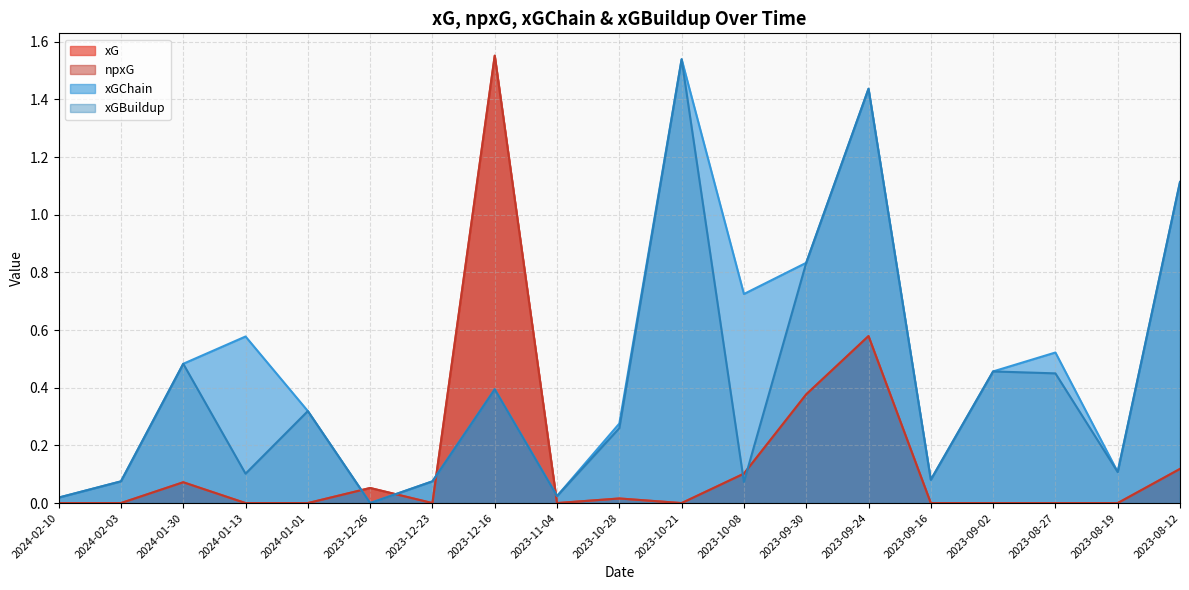

What is the total value across all series at 2024-01-13?

0.7